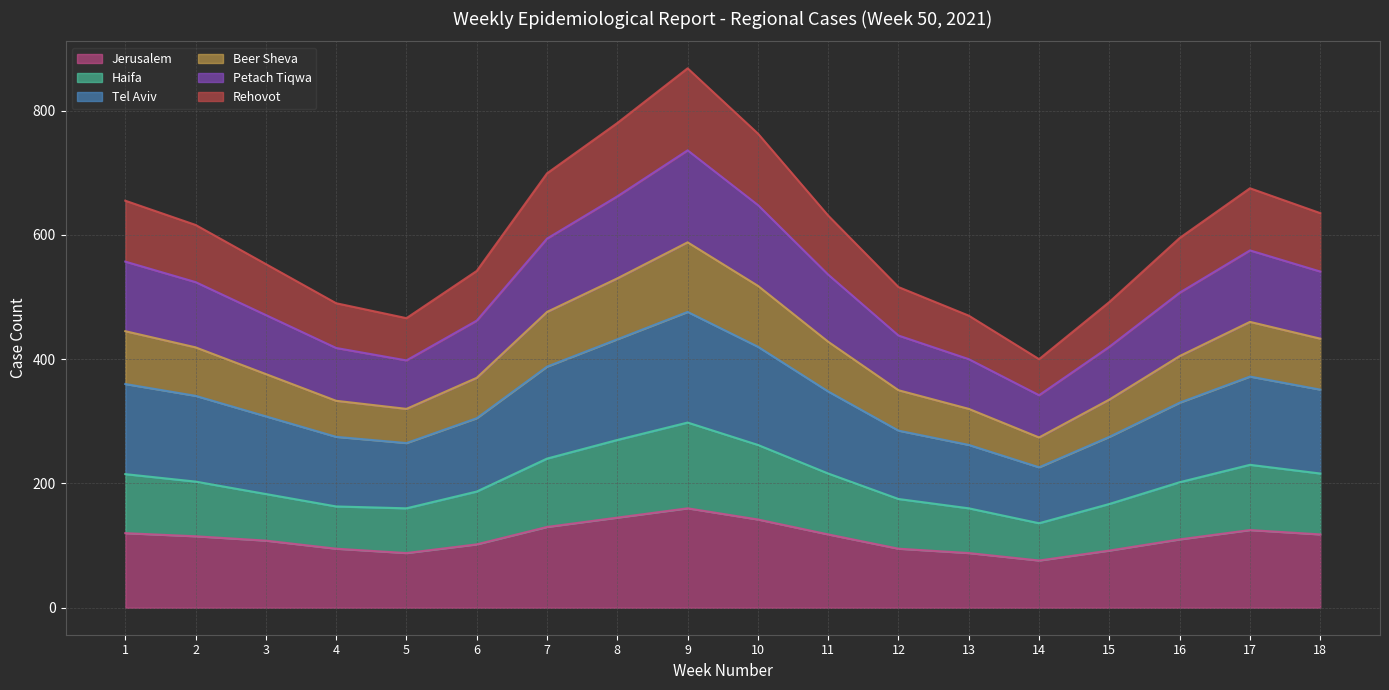

Is the value of Tel Aviv at 5 greater than the value of Rehovot at 12?

Yes